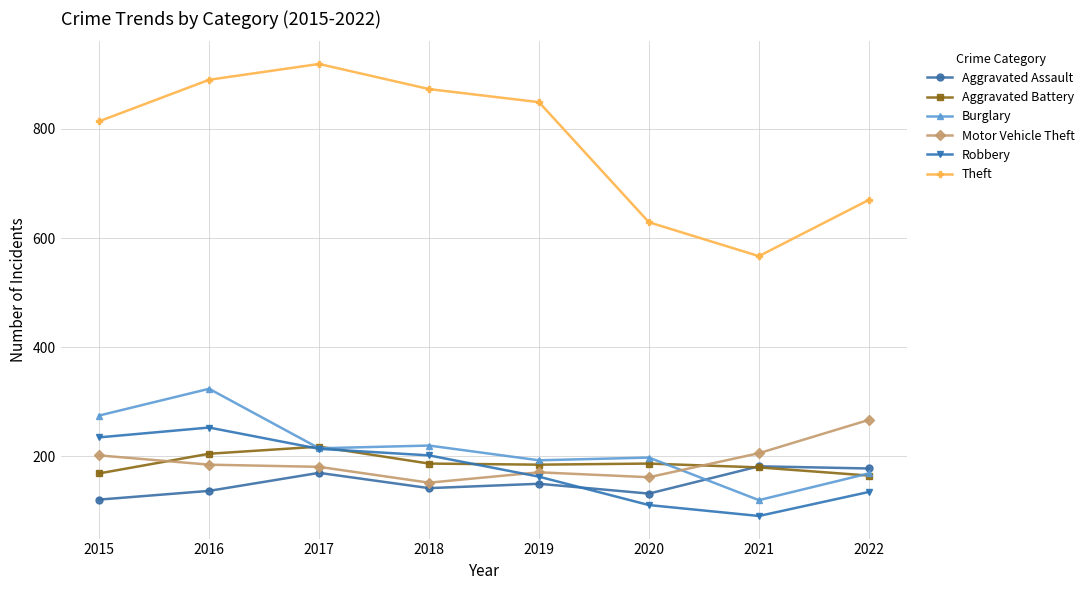

At which category is the sum across all series the highest?

2016